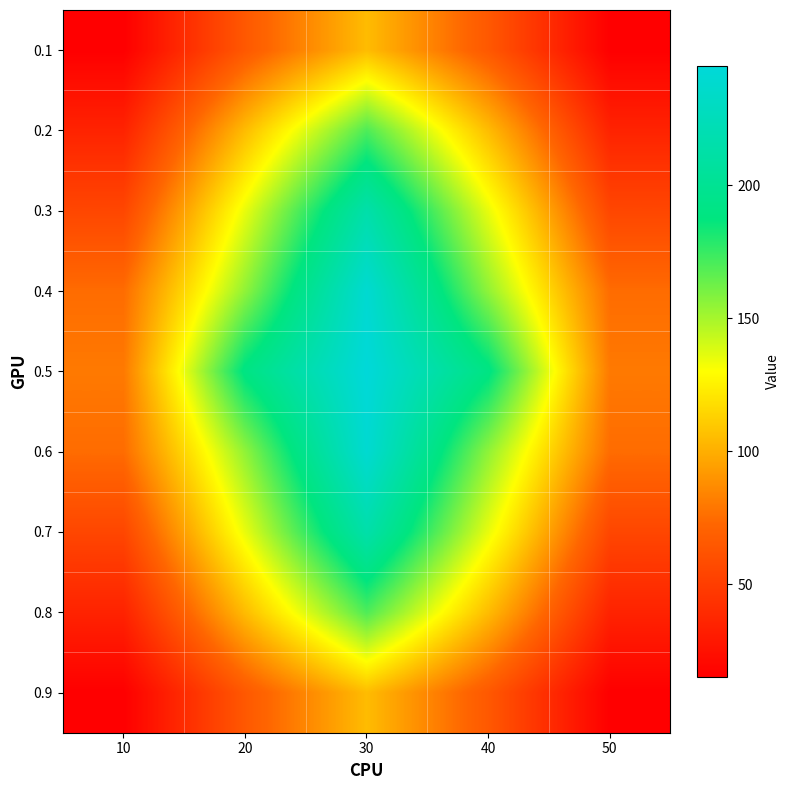

List the series in order of their peak value, highest first.

0.5, 0.4, 0.6, 0.3, 0.7, 0.2, 0.8, 0.1, 0.9